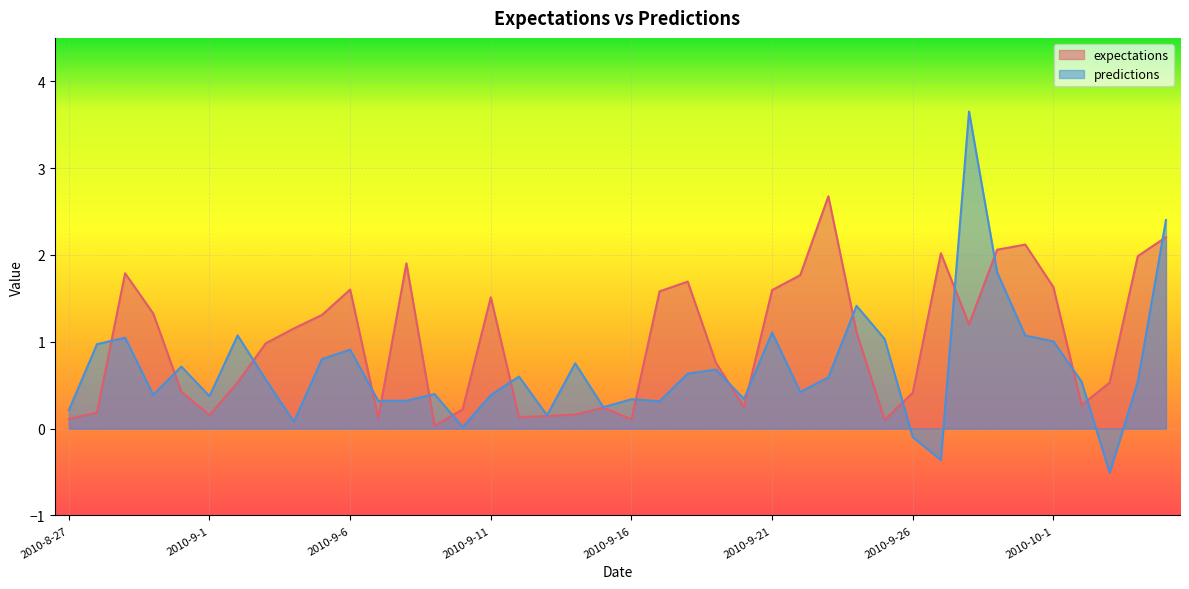

What is the difference between the expectations values at 2010-9-3 and 2010-9-16?

0.9